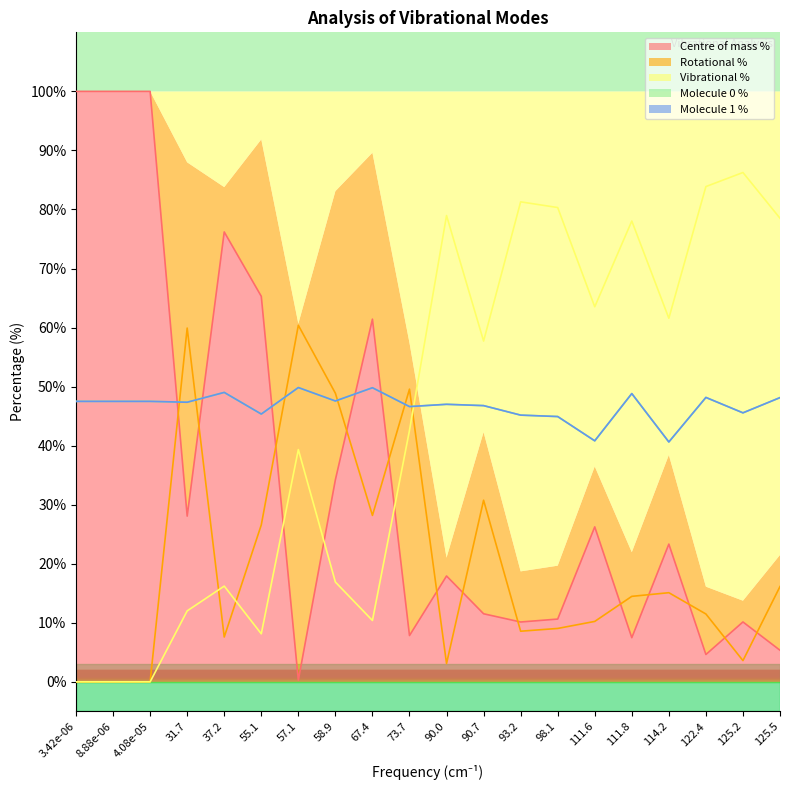

What is the highest value of the Centre of mass % series?

100.0